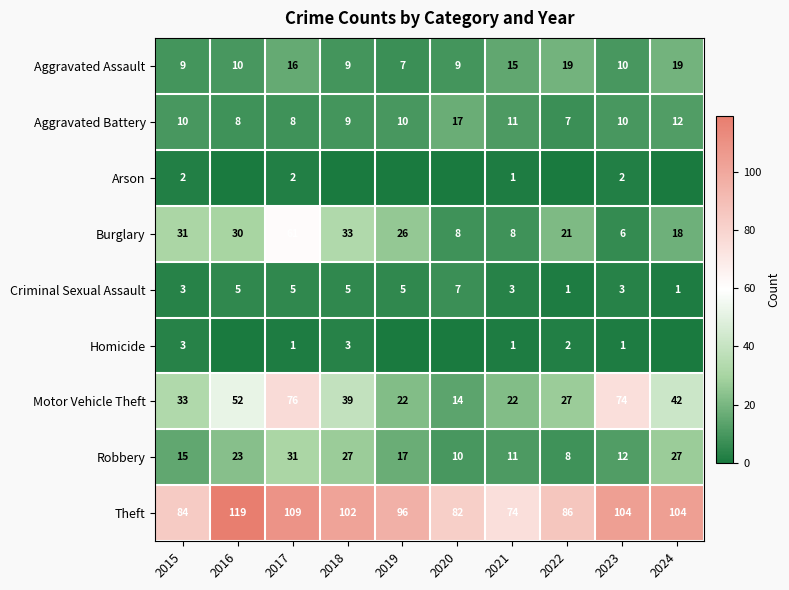

Which category has the lowest value across all series?

2016